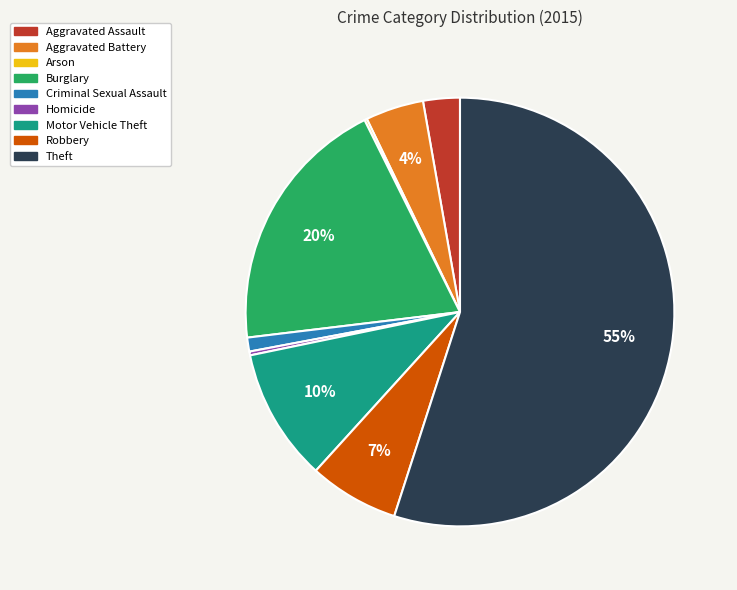

Between Motor Vehicle Theft and Theft, which is larger?

Theft